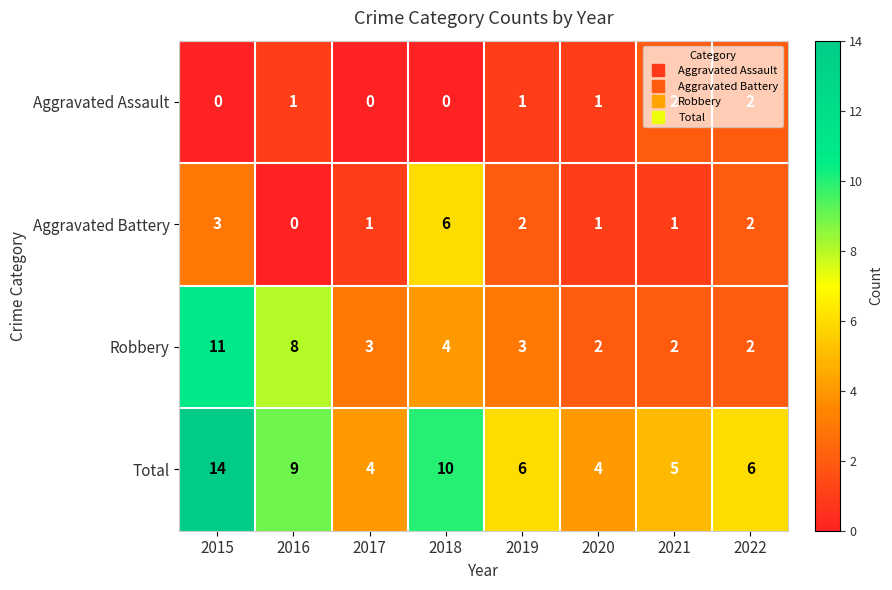

How many values in the Aggravated Assault series are below 1?

3